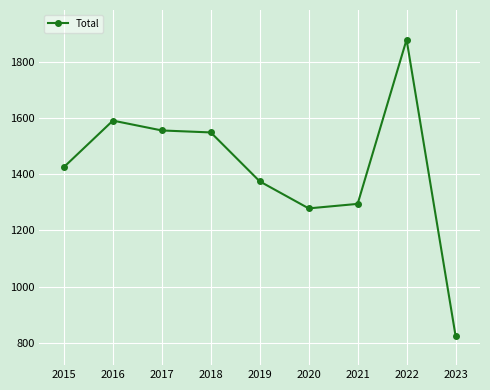

What is the difference between the maximum and second lowest values?

600